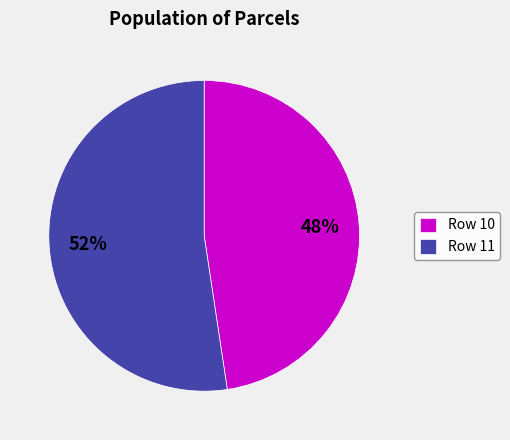

What percentage is the Row 11 slice, to the nearest percent?

52%